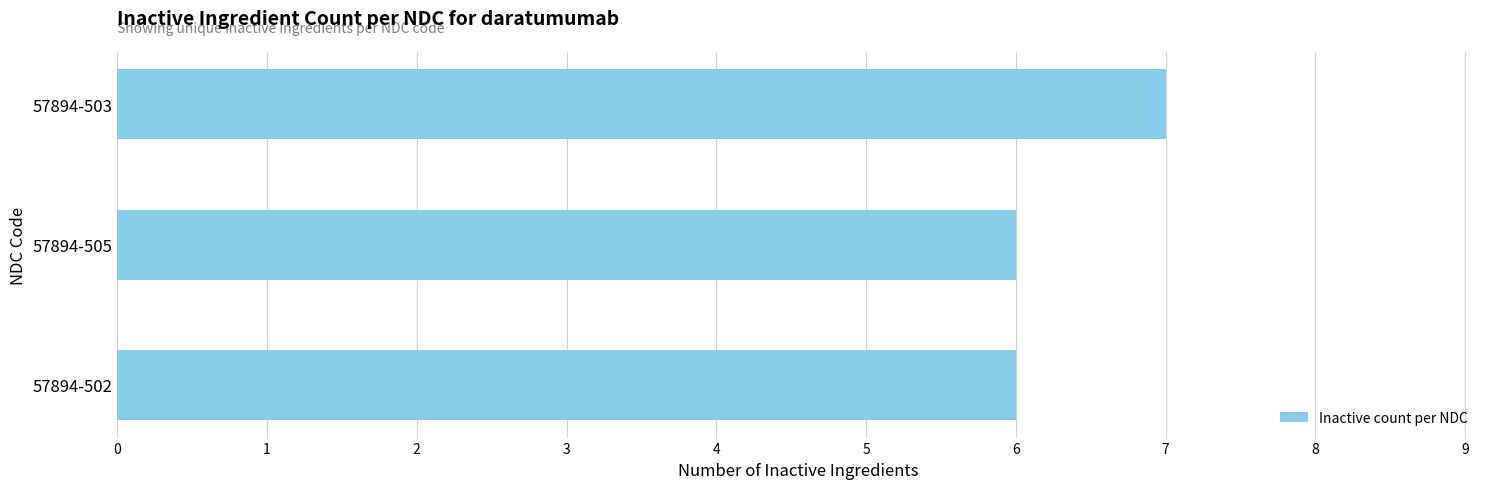

How many bars are there in total?

3